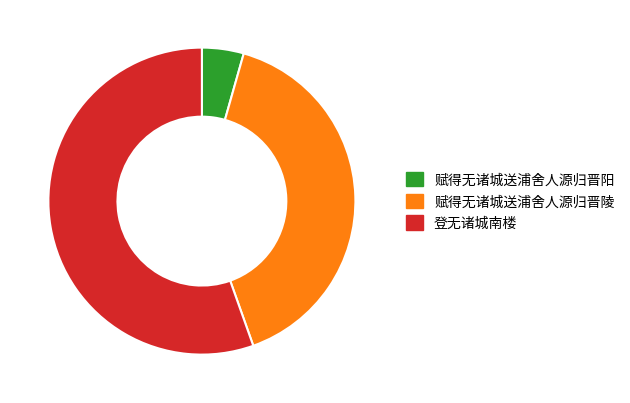

Which has a higher value, 赋得无诸城送浦舍人源归晋陵 or 赋得无诸城送浦舍人源归晋阳?

赋得无诸城送浦舍人源归晋陵